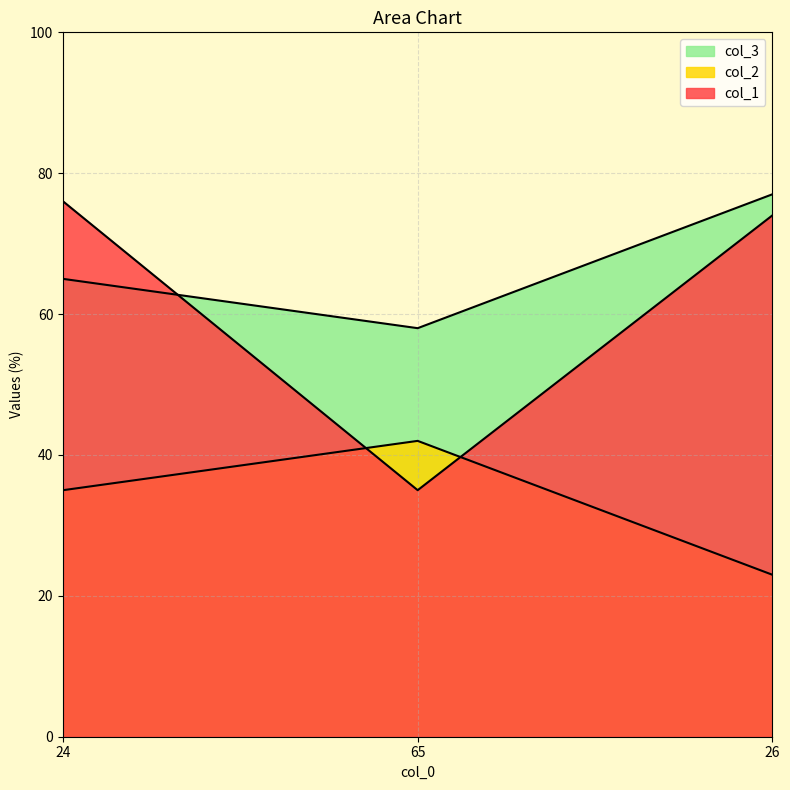

What are all the series names shown in the legend?

col_1, col_2, col_3